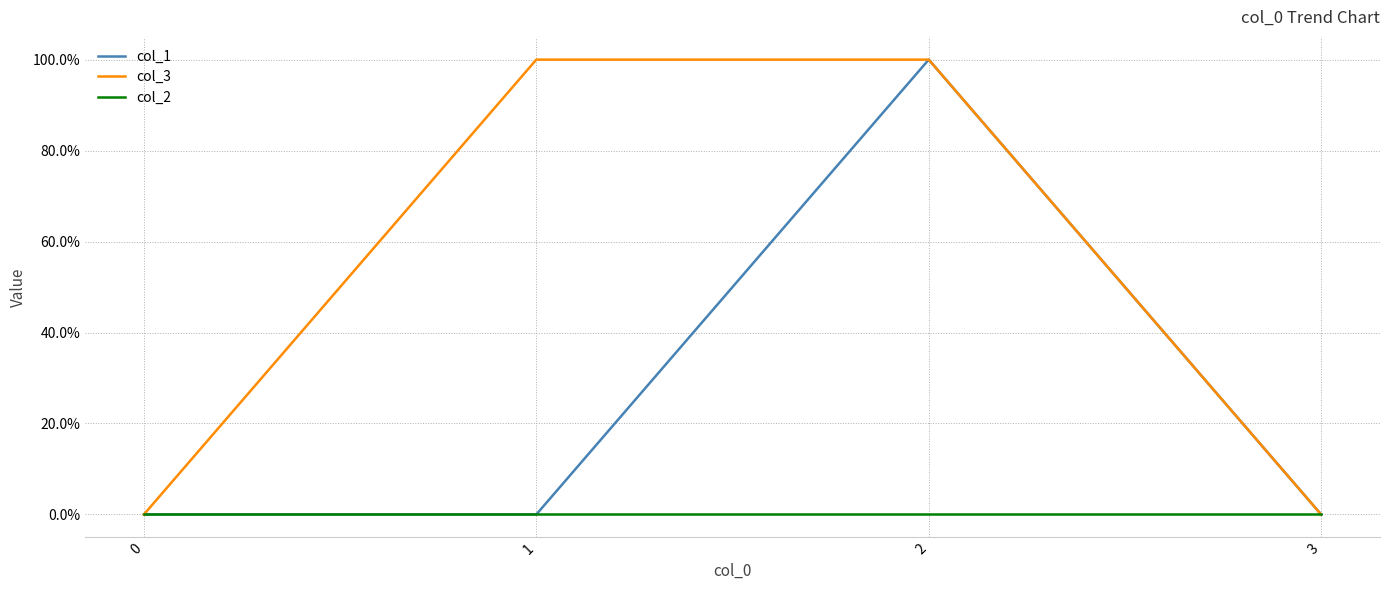

Which series has the widest spread of values?

col_1